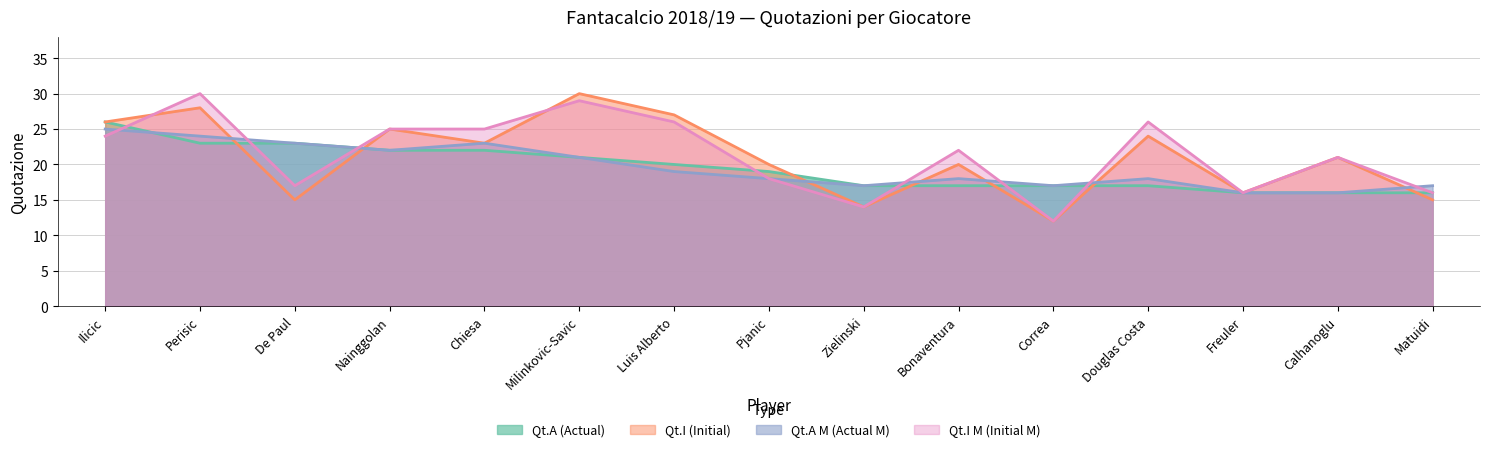

What is the sum of all Qt.A (Actual) values?

292